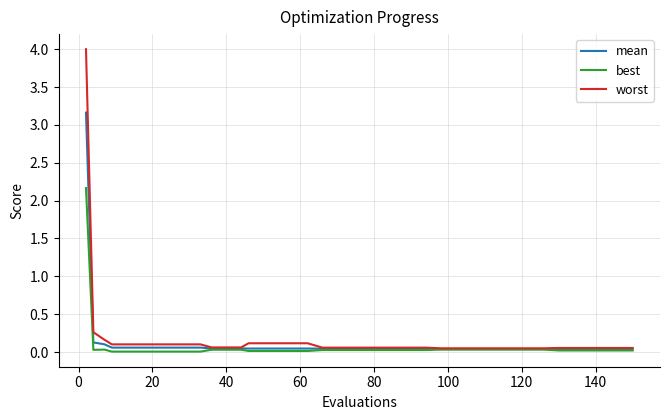

Which series has the widest spread of values?

worst